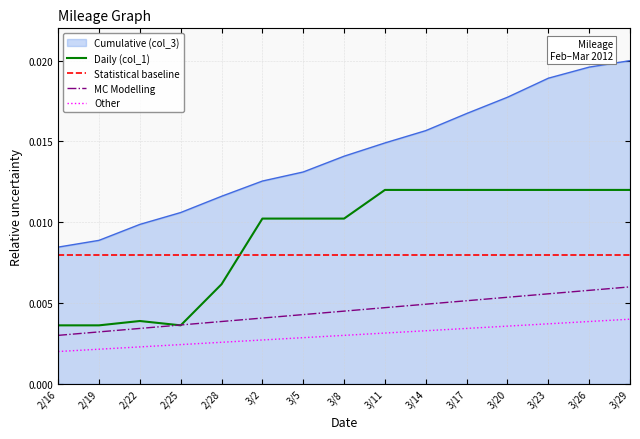

True or false: Other and MC Modelling cross at least once.

False